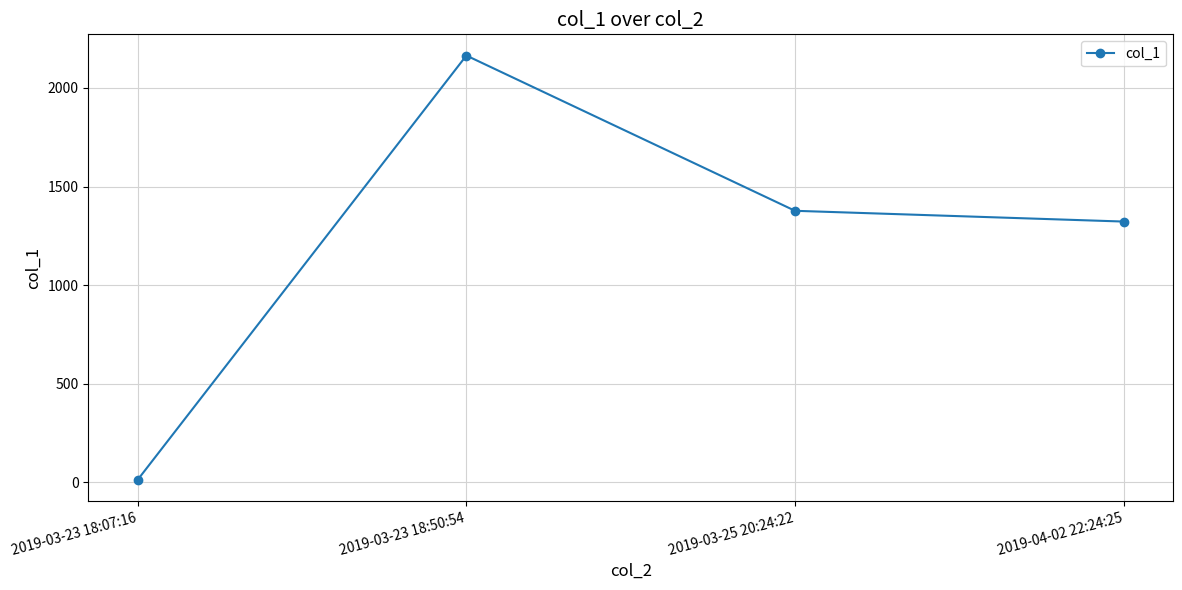

What is the change in value from 2019-03-23 18:07:16 to 2019-04-02 22:24:25?

+1309.2